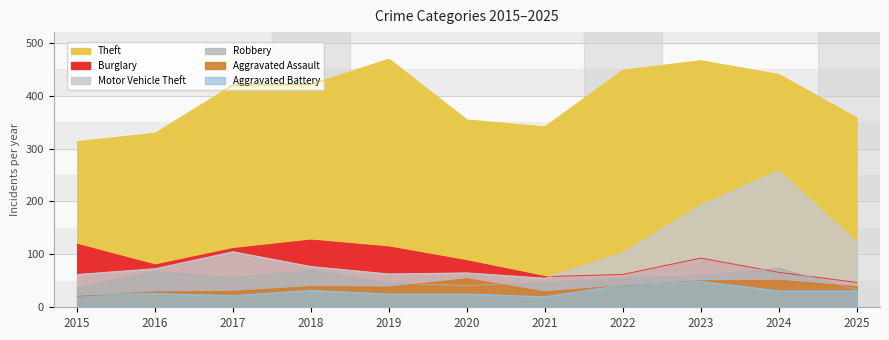

How many data points in Aggravated Assault are above 39?

4